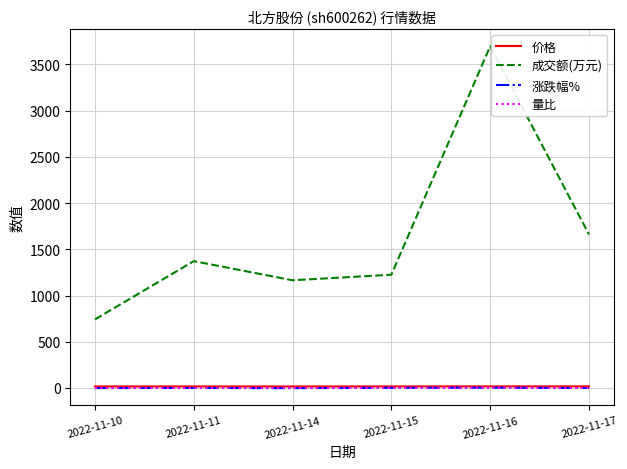

The value of 成交额(万元) at 2022-11-16 is 5560.5. True or false?

False